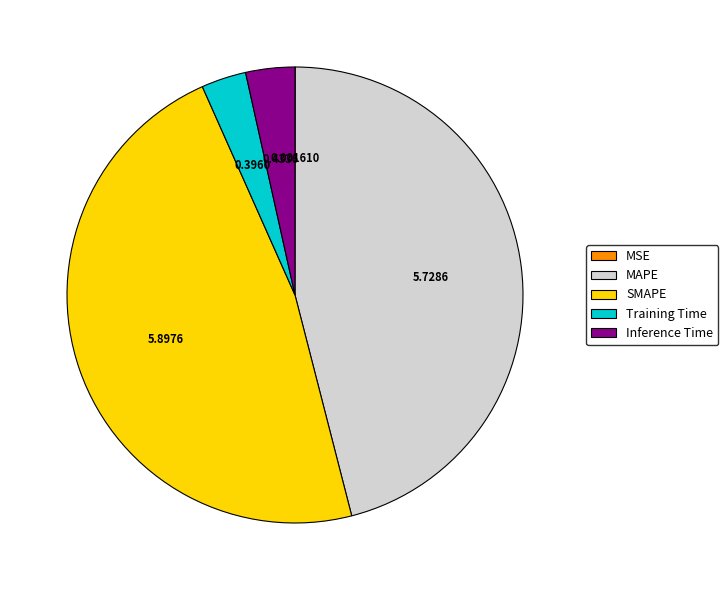

Do Inference Time and SMAPE together represent more than half of the pie?

Yes